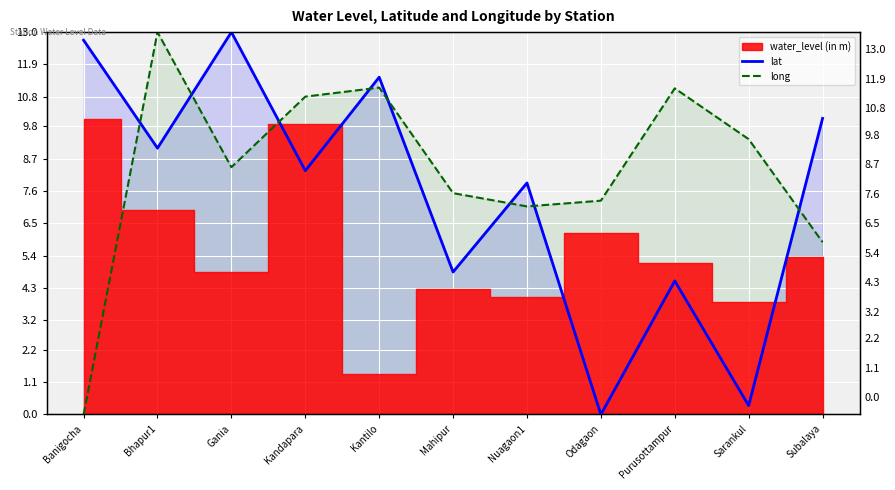

Is it true that long equals 7.5 at Mahipur?

True